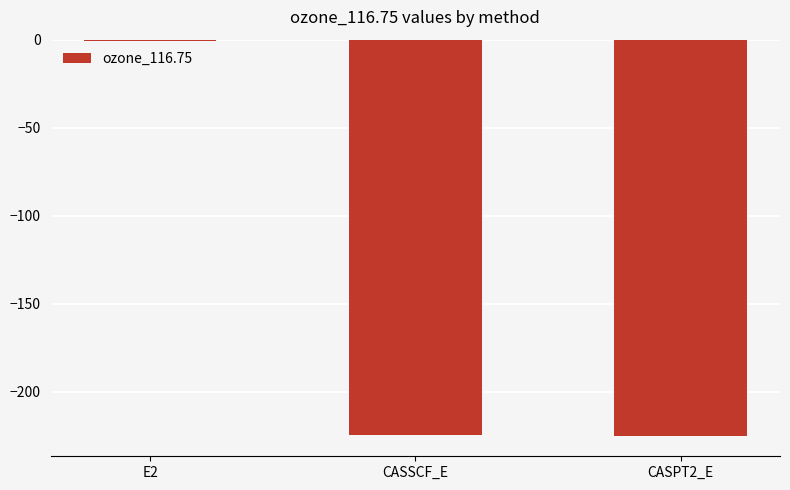

Read the value at CASSCF_E.

-224.6